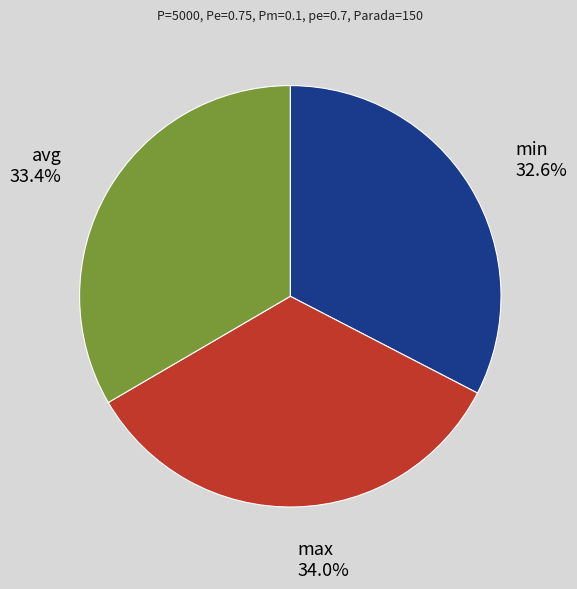

Approximately how many times larger is the value at avg compared to max?

1.0